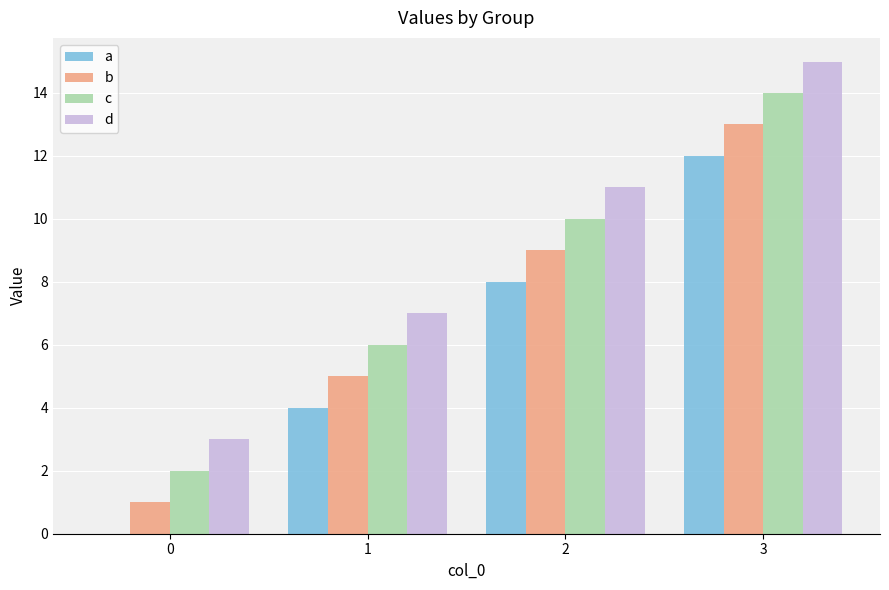

The c series shows 18 at 2. True or false?

False